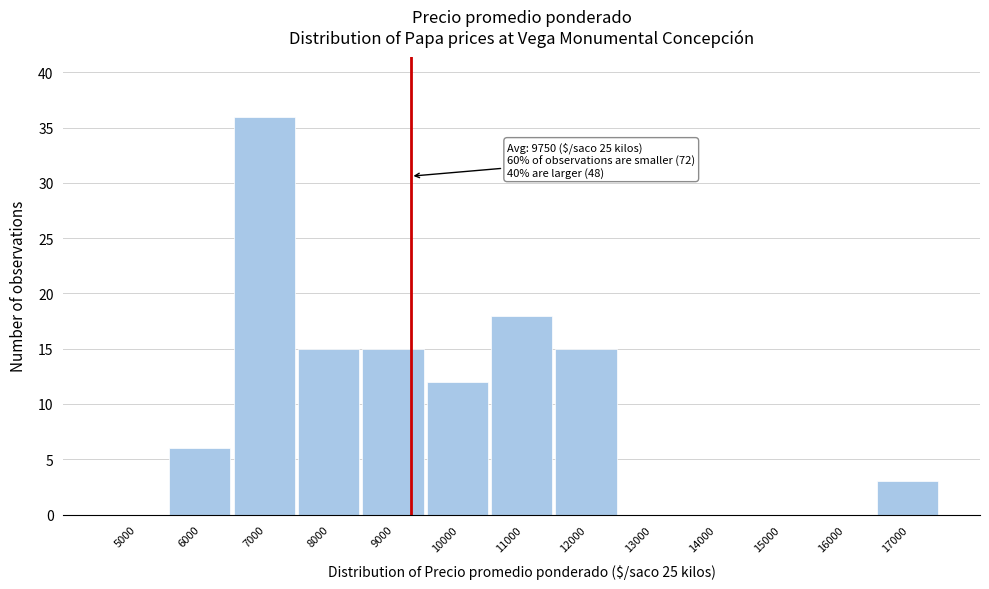

Reading right to left, extract all data points from this chart.

17000=3	16000=0	15000=0	14000=0	13000=0	12000=15	11000=18	10000=12	9000=15	8000=15	7000=36	6000=6	5000=0